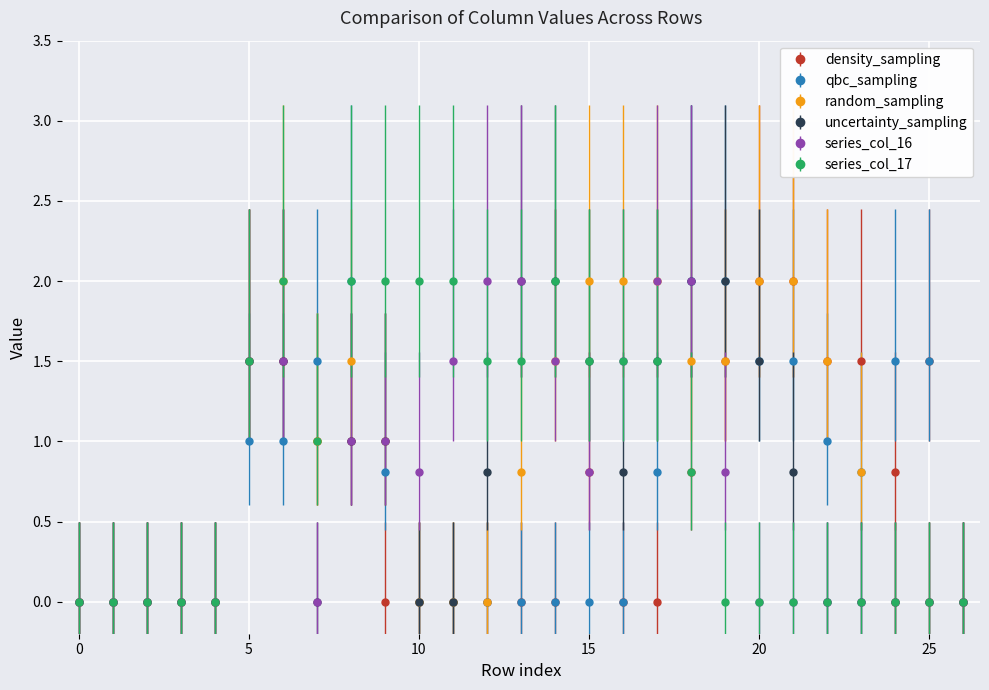

Does the chart display data point markers on the line(s)?

Yes